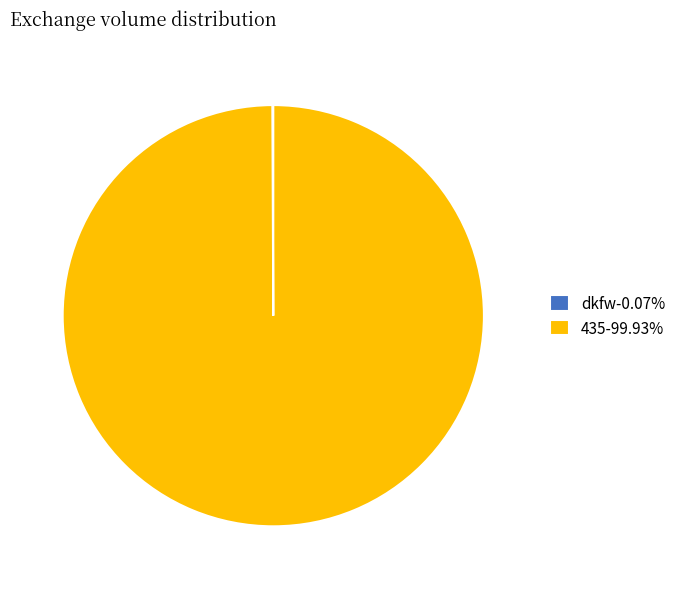

Is there any slice that represents more than half of the pie?

Yes